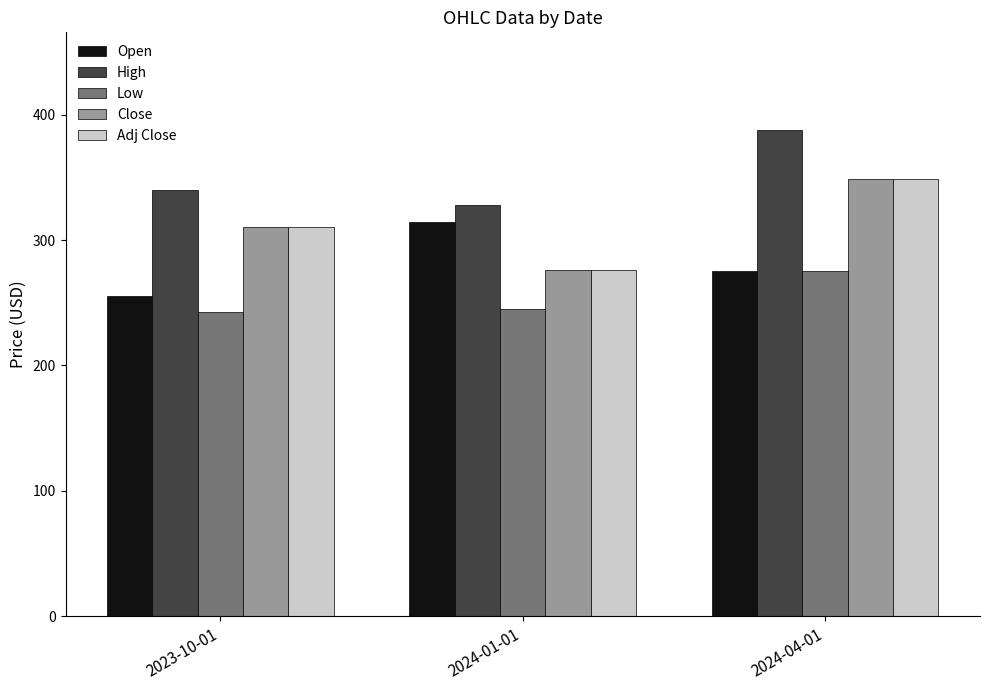

Reading left to right, what are all the values shown in this chart?

Open: 2023-10-01=255.4	2024-01-01=314.0	2024-04-01=275.0
High: 2023-10-01=339.9	2024-01-01=328.0	2024-04-01=388.0
Low: 2023-10-01=242.8	2024-01-01=245.0	2024-04-01=275.0
Close: 2023-10-01=310.3	2024-01-01=275.9	2024-04-01=348.9
Adj Close: 2023-10-01=310.3	2024-01-01=275.9	2024-04-01=348.9